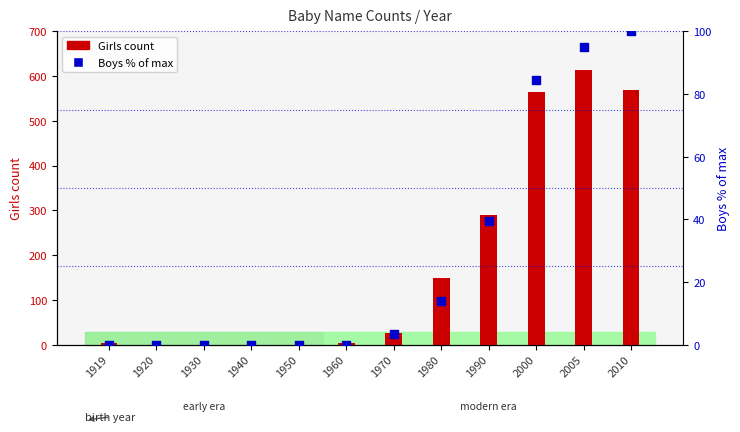

At which category is the sum across all series the highest?

2005